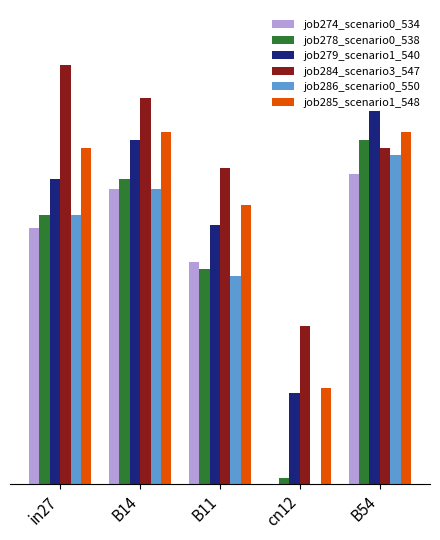

Which series has the largest range (max minus min)?

job278_scenario0_538